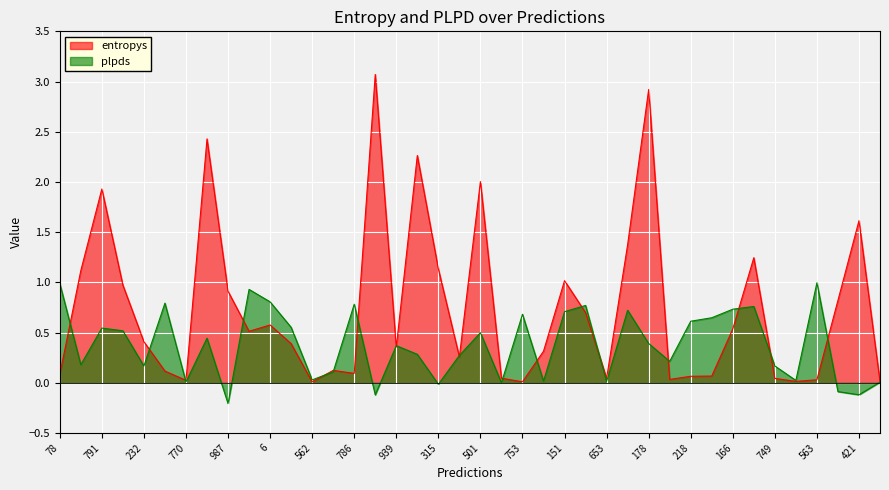

True or false: plpds has a value of 0.8 at 6.

True